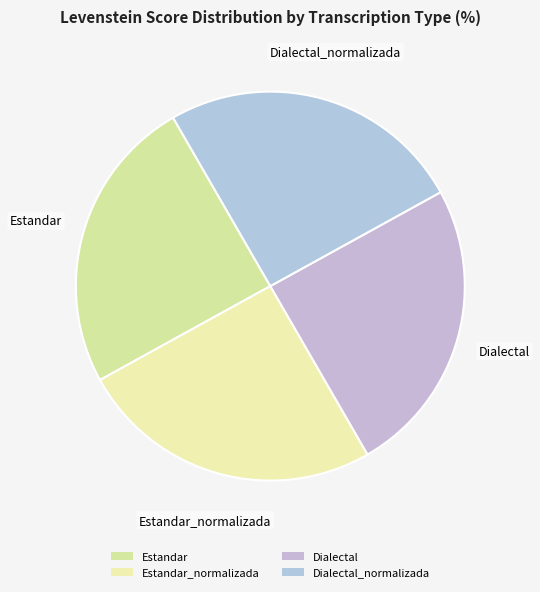

What is the ratio of the value at Dialectal to the value at Estandar?

1.0